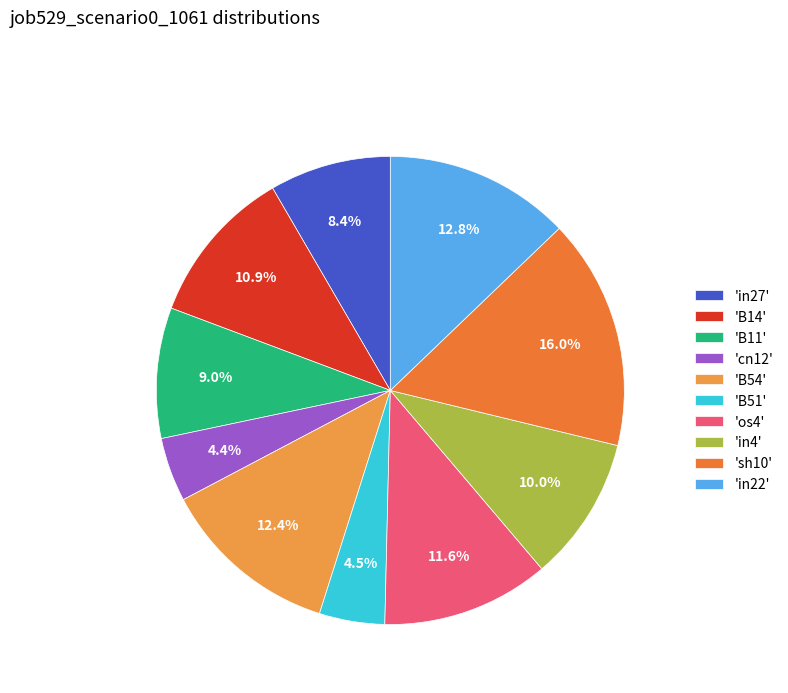

How many slices are in this pie chart?

10